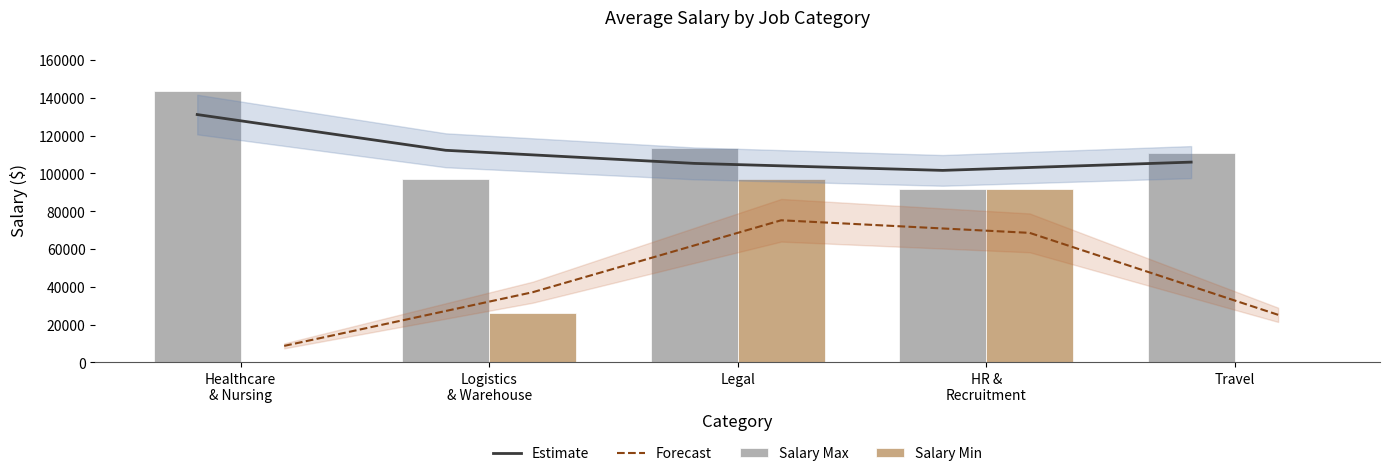

List the series in order of their peak value, lowest first.

Forecast, Salary Min, Estimate, Salary Max